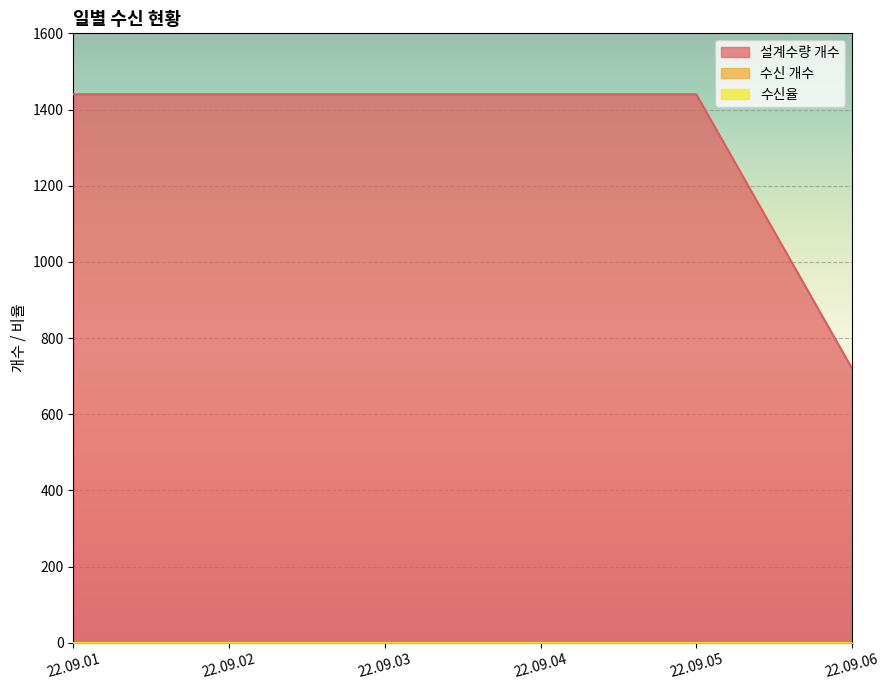

List the series in order of their peak value, highest first.

설계수량 개수, 수신 개수, 수신율